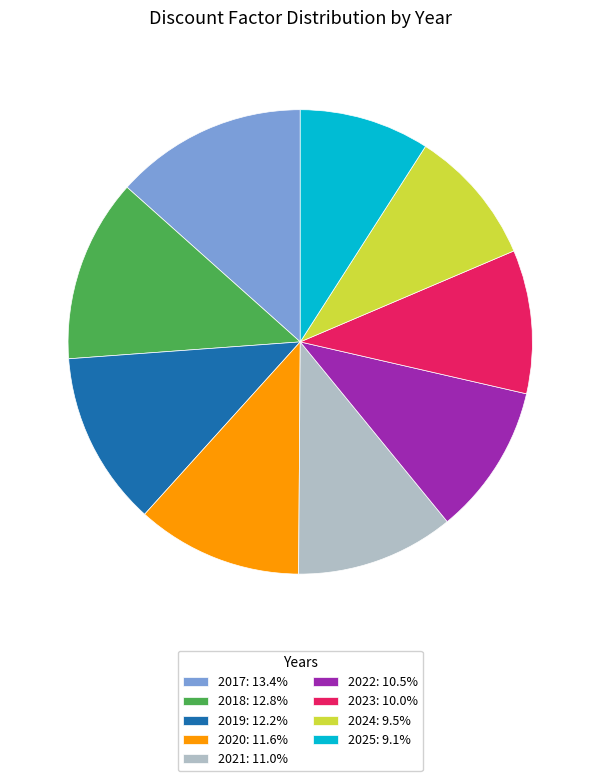

Does any single category account for the majority?

No